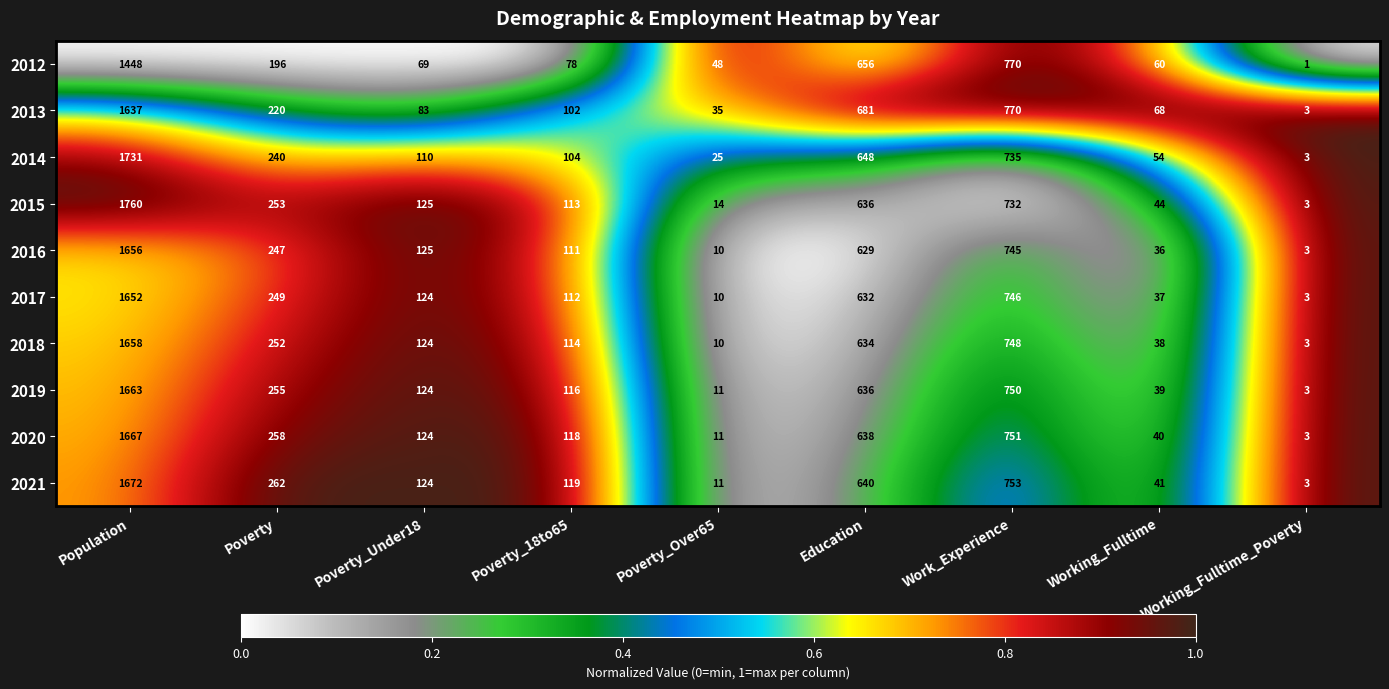

What is the total value across all series at Poverty_Under18?

1132